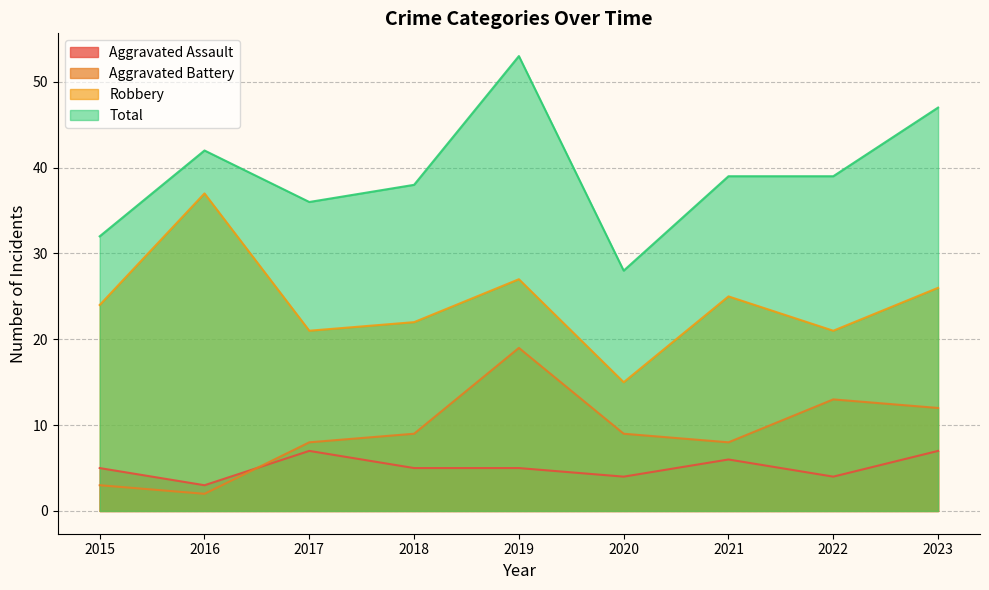

Count the number of categories in the chart.

9